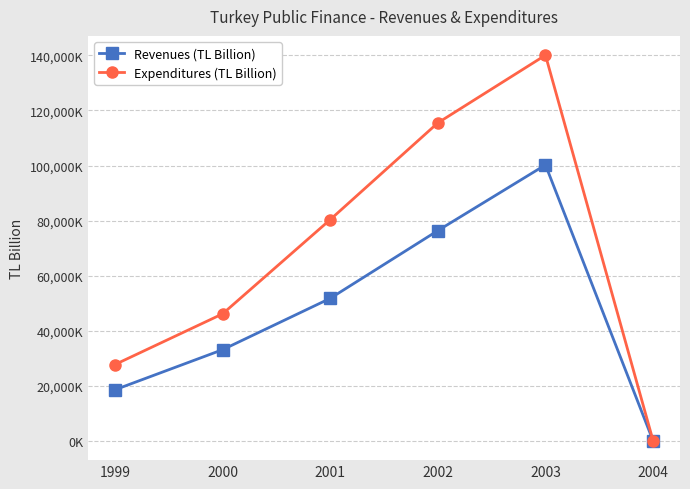

What are all the series names shown in the legend?

Revenues (TL Billion), Expenditures (TL Billion)